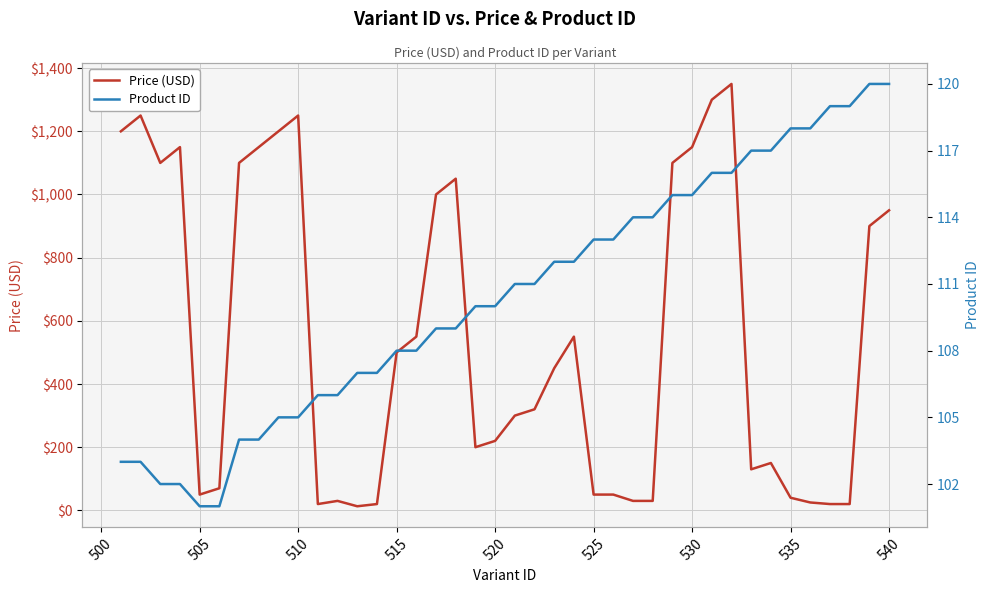

What are all the series names shown in the legend?

Price (USD), Product ID